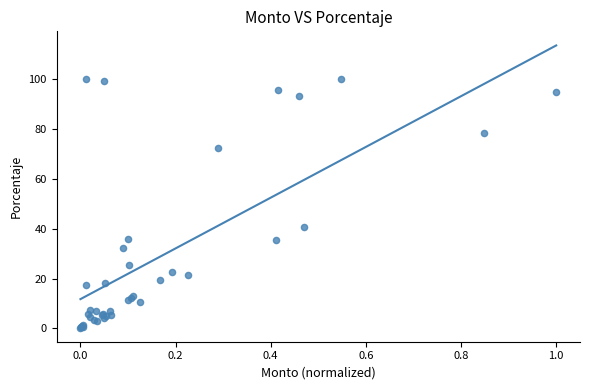

What Y value in the scatter plot is closest to 50?

40.8